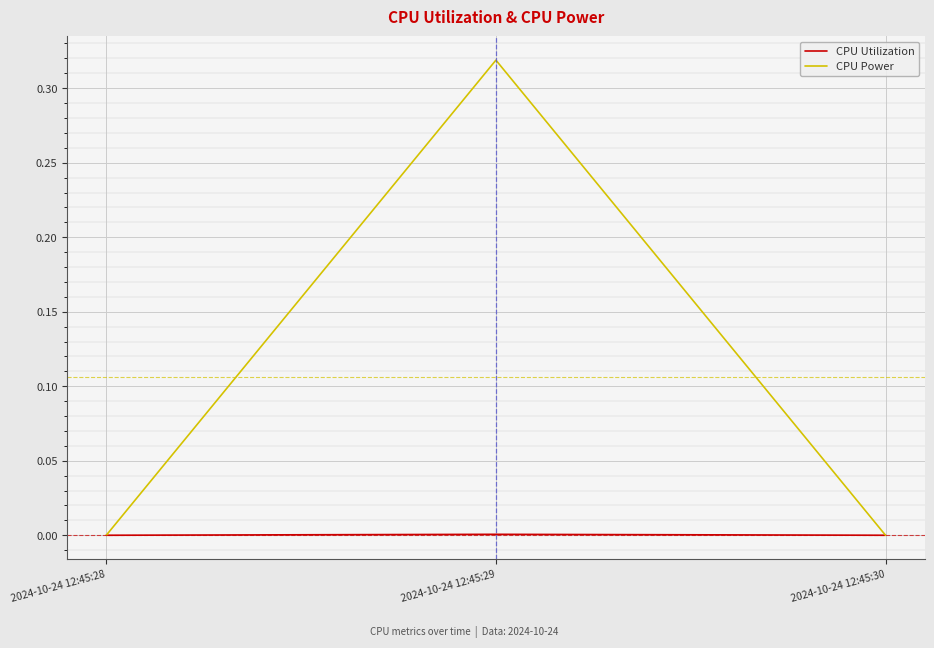

Rank the series by their average value, from highest to lowest.

CPU Power, CPU Utilization